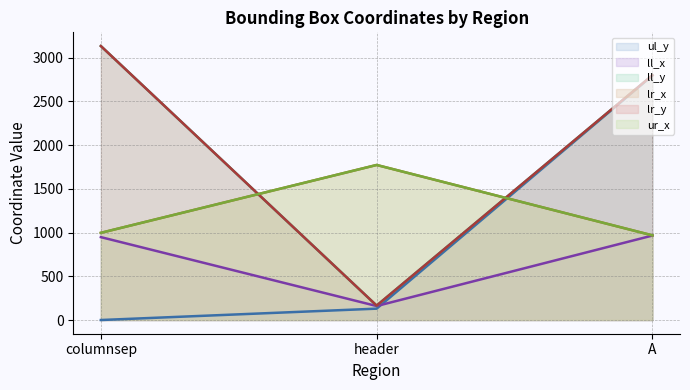

Reading right to left, extract all data points from this chart.

ul_y (line): 2797	130	0
ll_x (line): 966	160	948
ll_y (line): 2799	165	3133
lr_x (line): 968	1773	997
lr_y (line): 2799	165	3133
ur_x (line): 968	1773	997